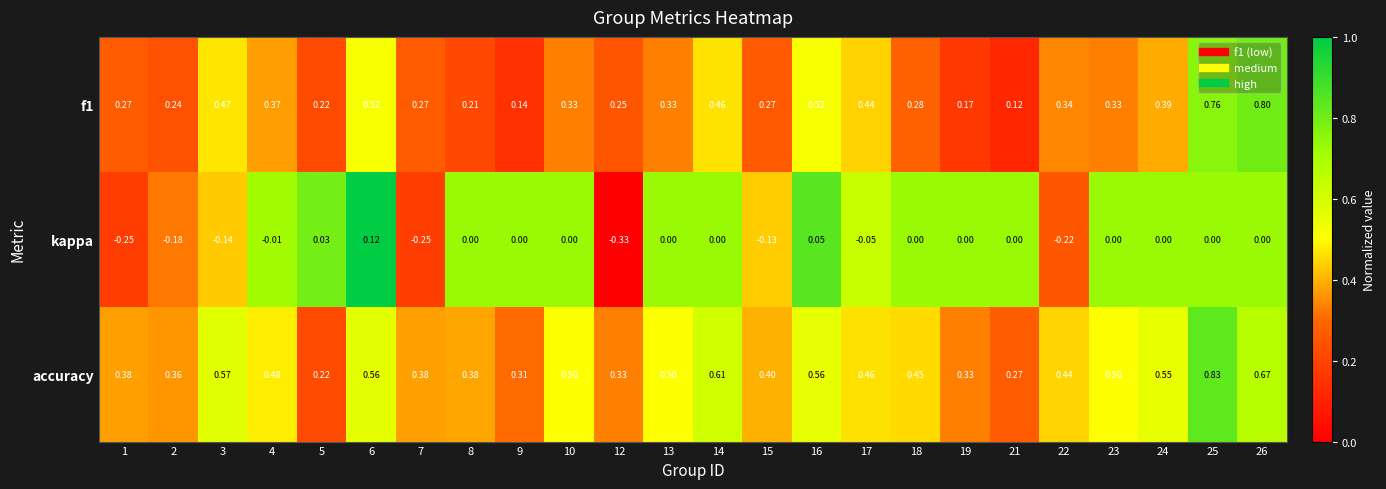

List the series in order of their peak value, lowest first.

kappa, f1, accuracy